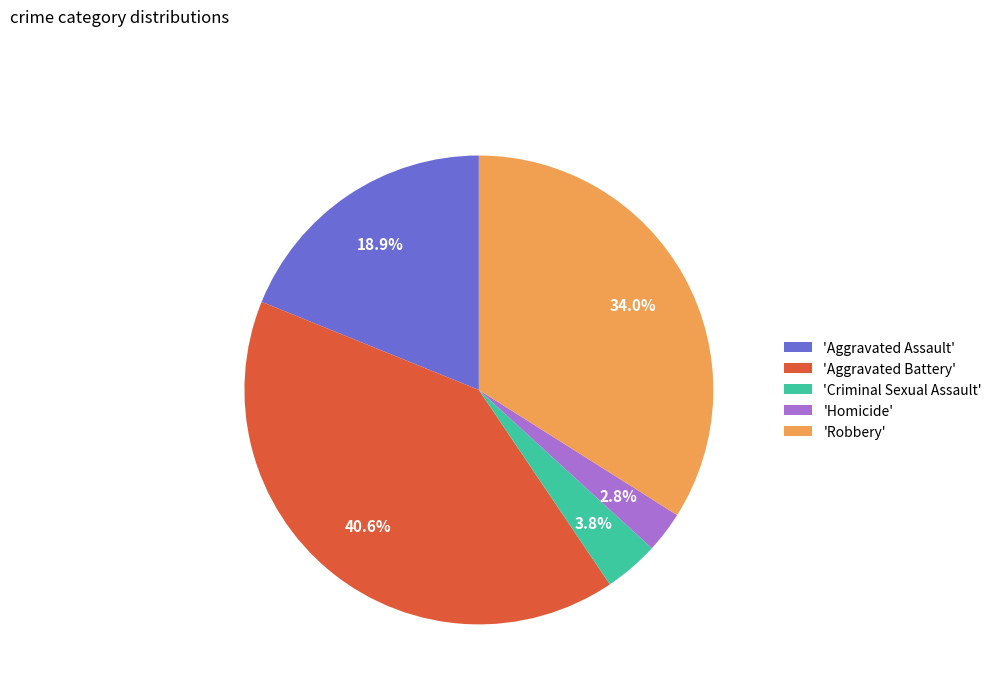

Count the number of slices in the pie.

5